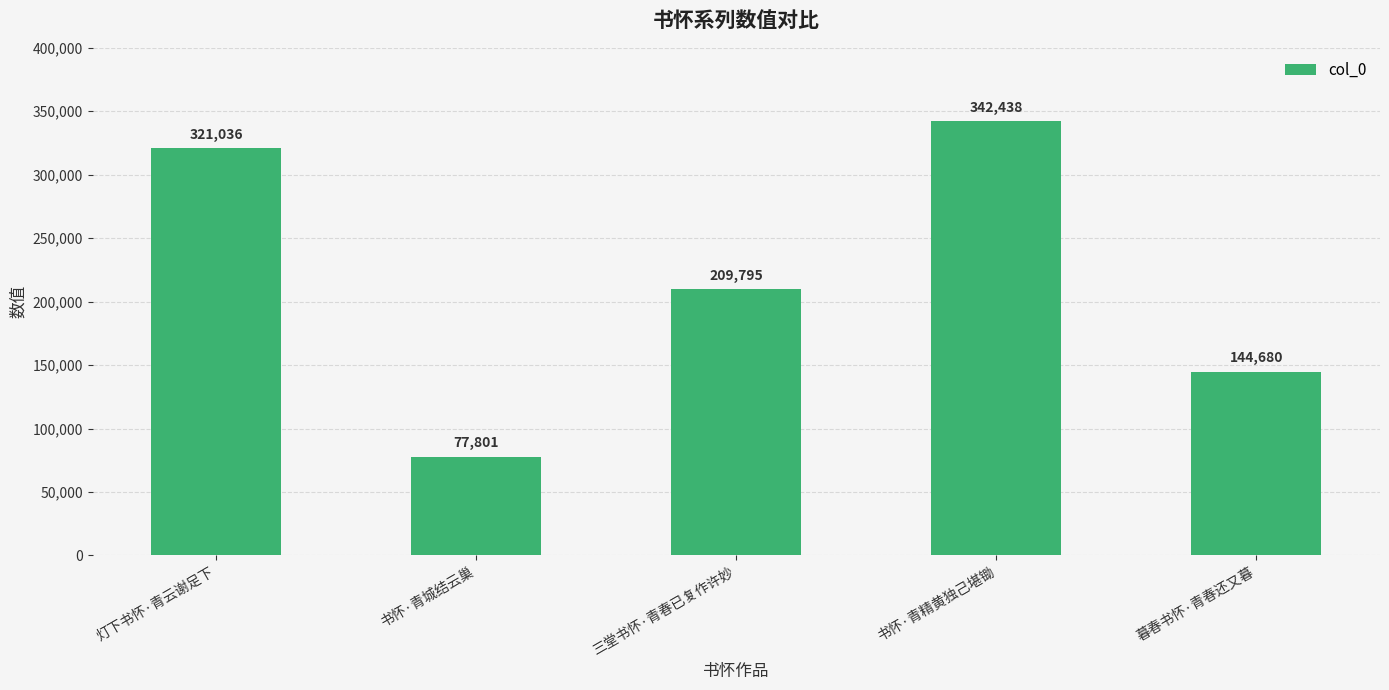

What is the label of the 1st bar from the left?

灯下书怀·青云谢足下